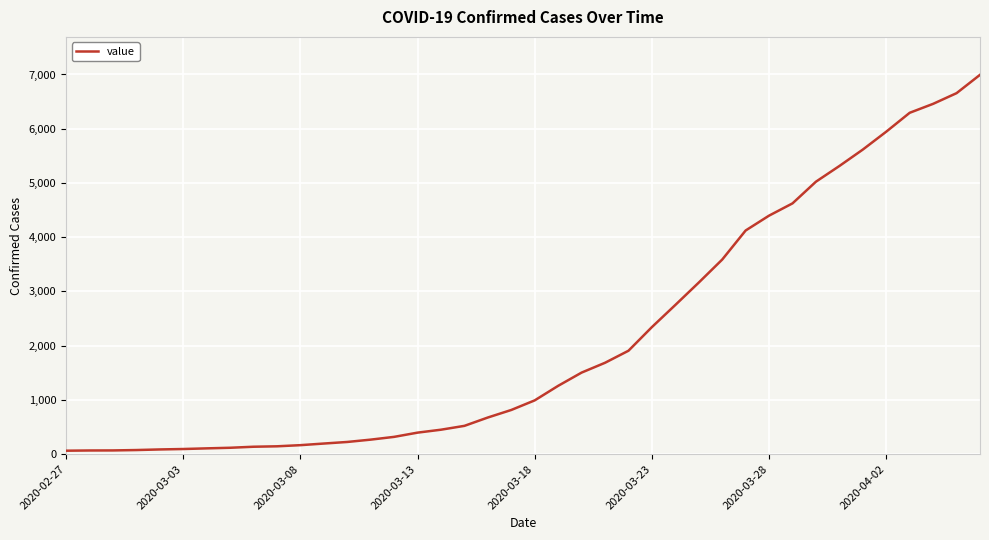

What is the maximum value shown in the chart?

6994